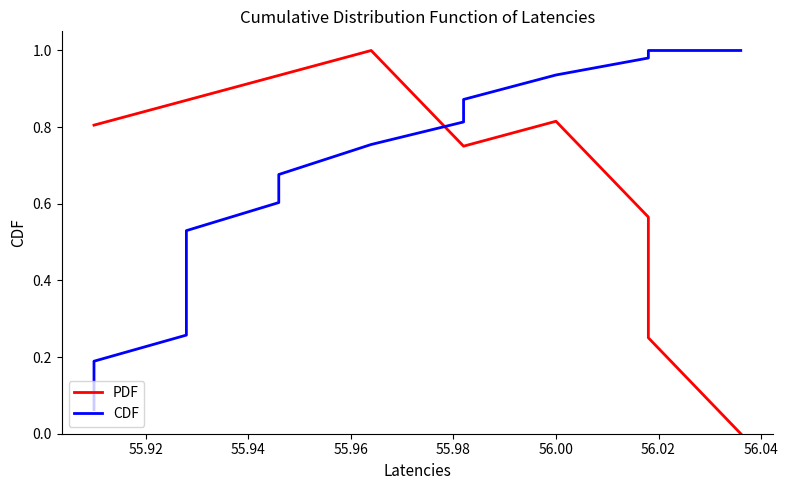

What is the average value of the CDF series?

0.6